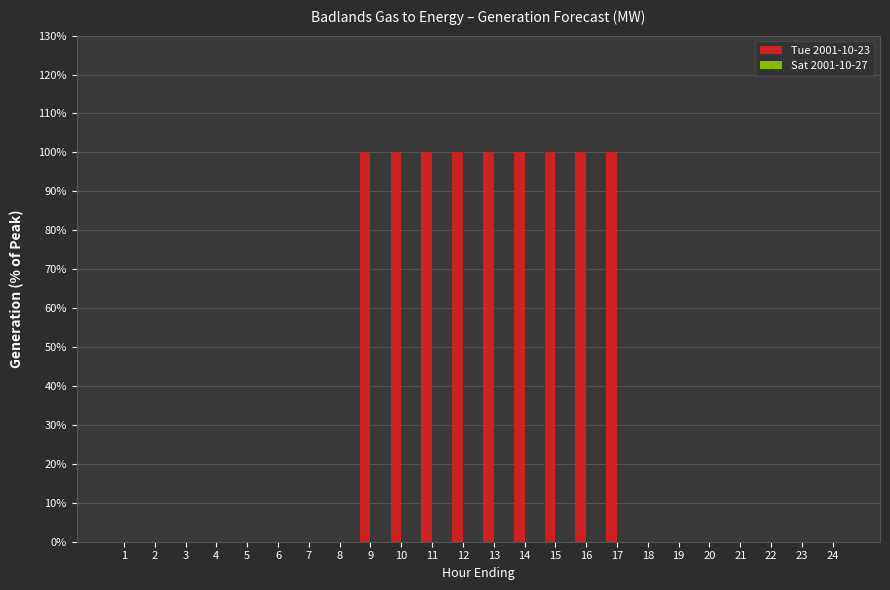

How many data points does each series have?

24